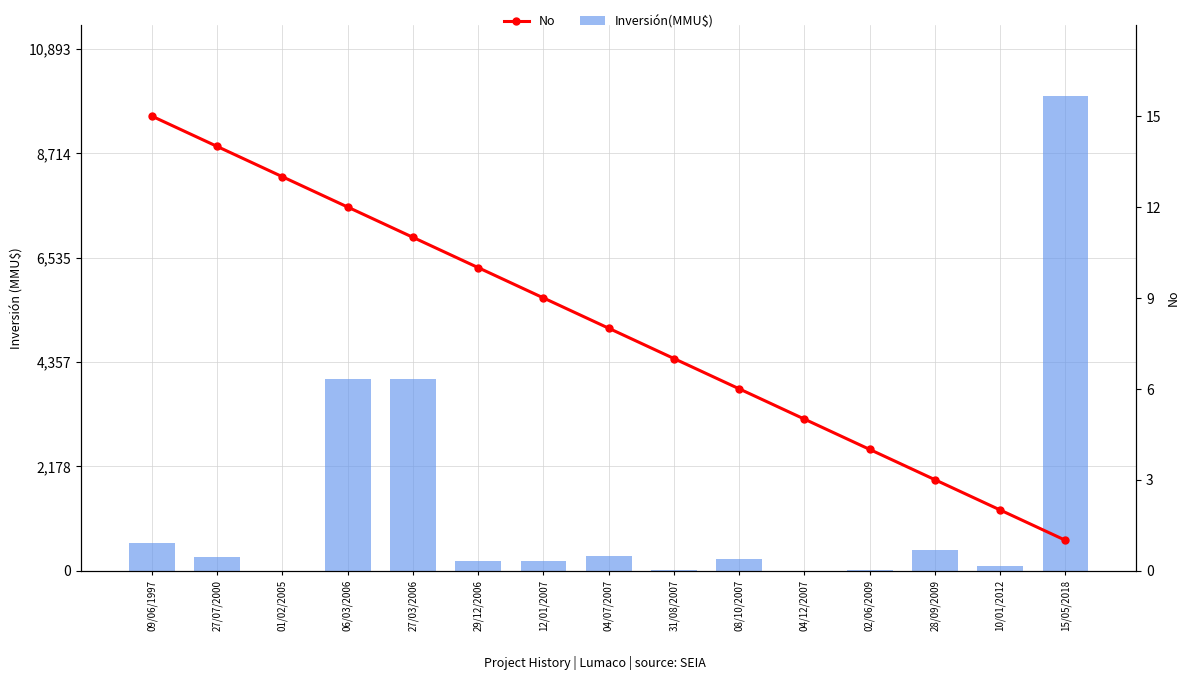

What is the difference between the second highest and second lowest values in the No series?

12